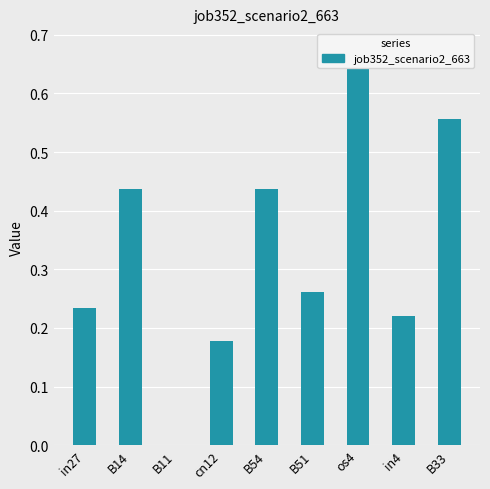

What is the maximum value shown in the chart?

0.7